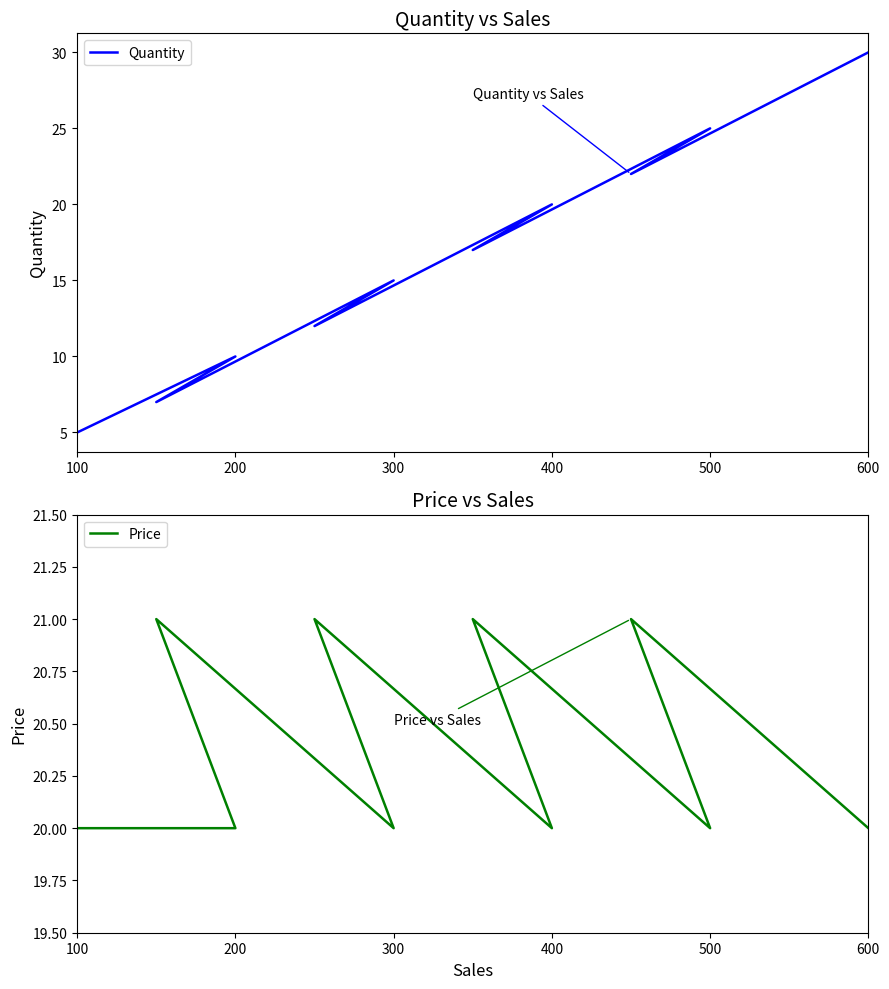

At how many categories does at least one series exceed 11?

10